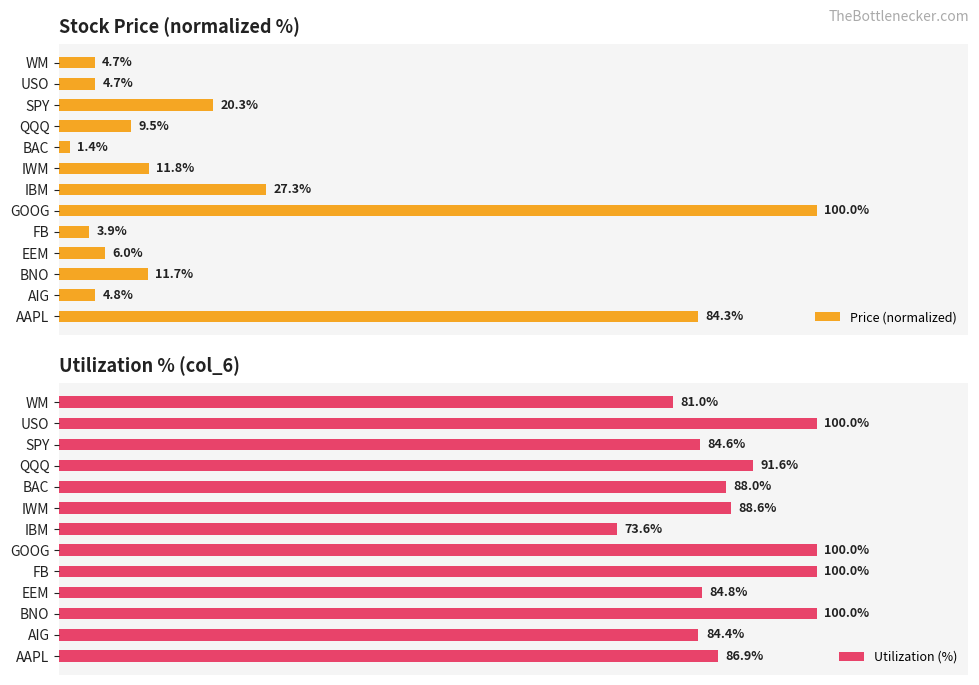

At which label is Price (normalized) closest to 50?

IBM